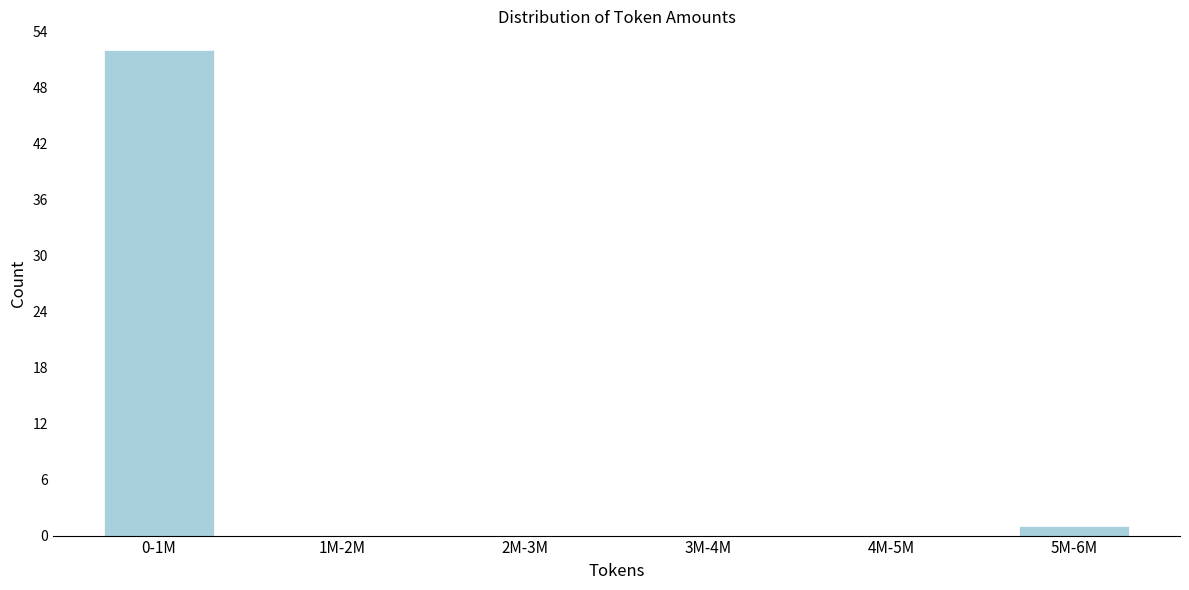

Reading left to right, extract all data points from this chart.

0-1M=52	1M-2M=0	2M-3M=0	3M-4M=0	4M-5M=0	5M-6M=1